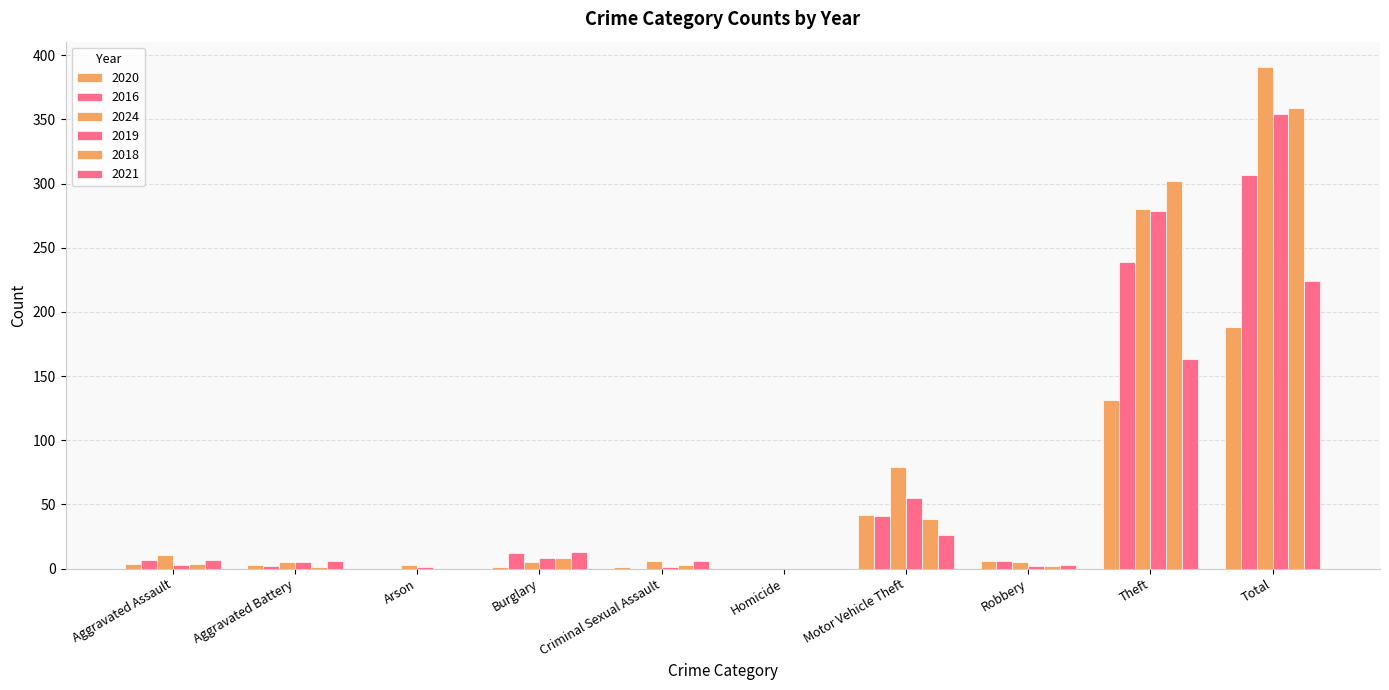

List the labels in order of 2024 value, smallest first.

Homicide, Arson, Aggravated Battery, Burglary, Robbery, Criminal Sexual Assault, Aggravated Assault, Motor Vehicle Theft, Theft, Total